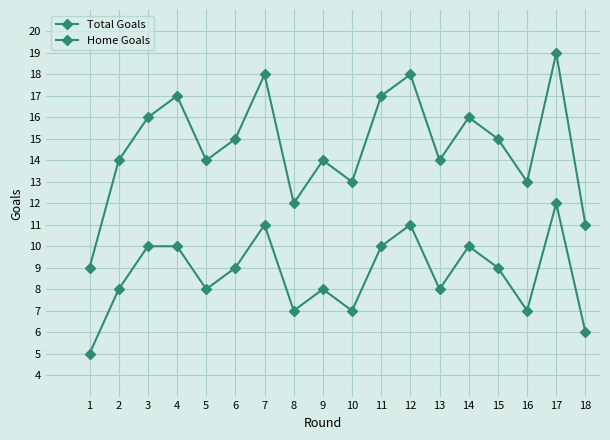

How many lines are shown in the chart?

2